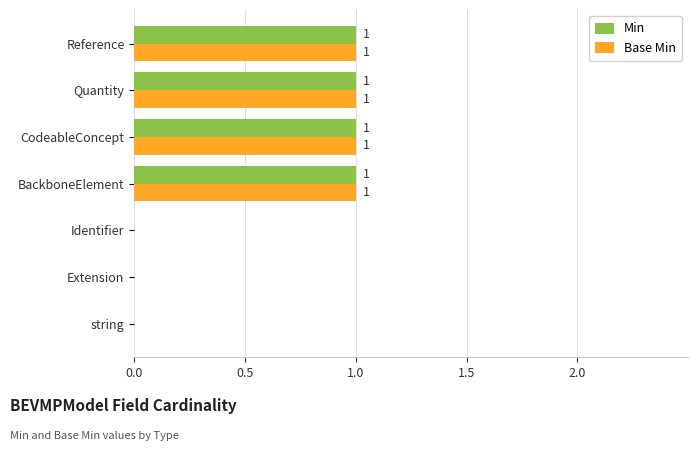

What is the sum of all Base Min values?

4